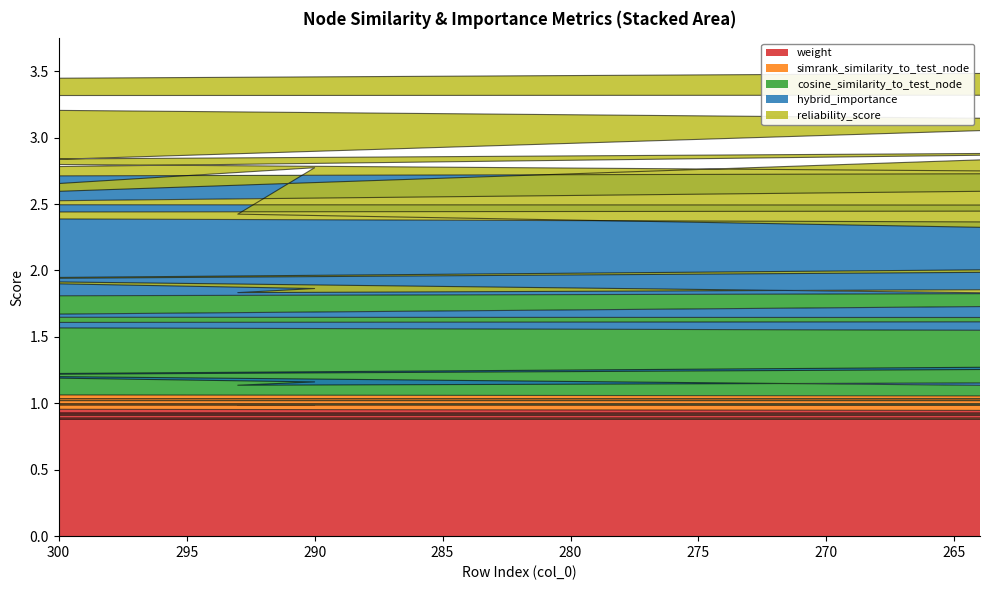

Which series has the widest spread of values?

hybrid_importance